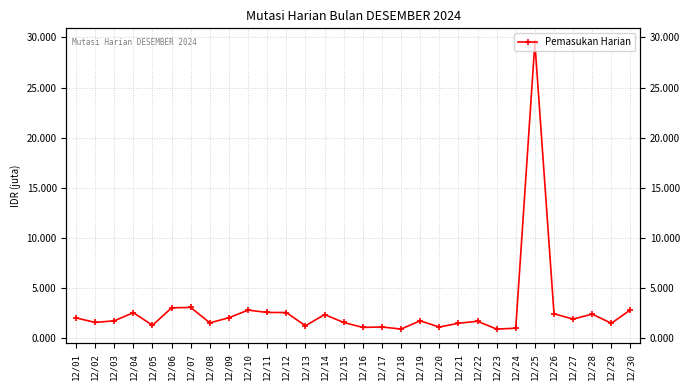

The value at 12/16 is 1.8. True or false?

False